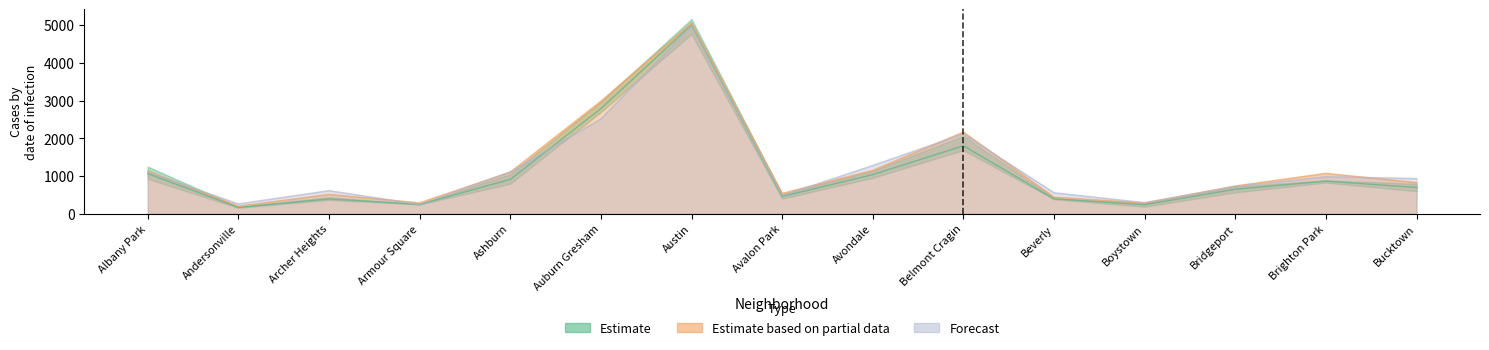

How many interior local peaks does the 2022 series have?

4